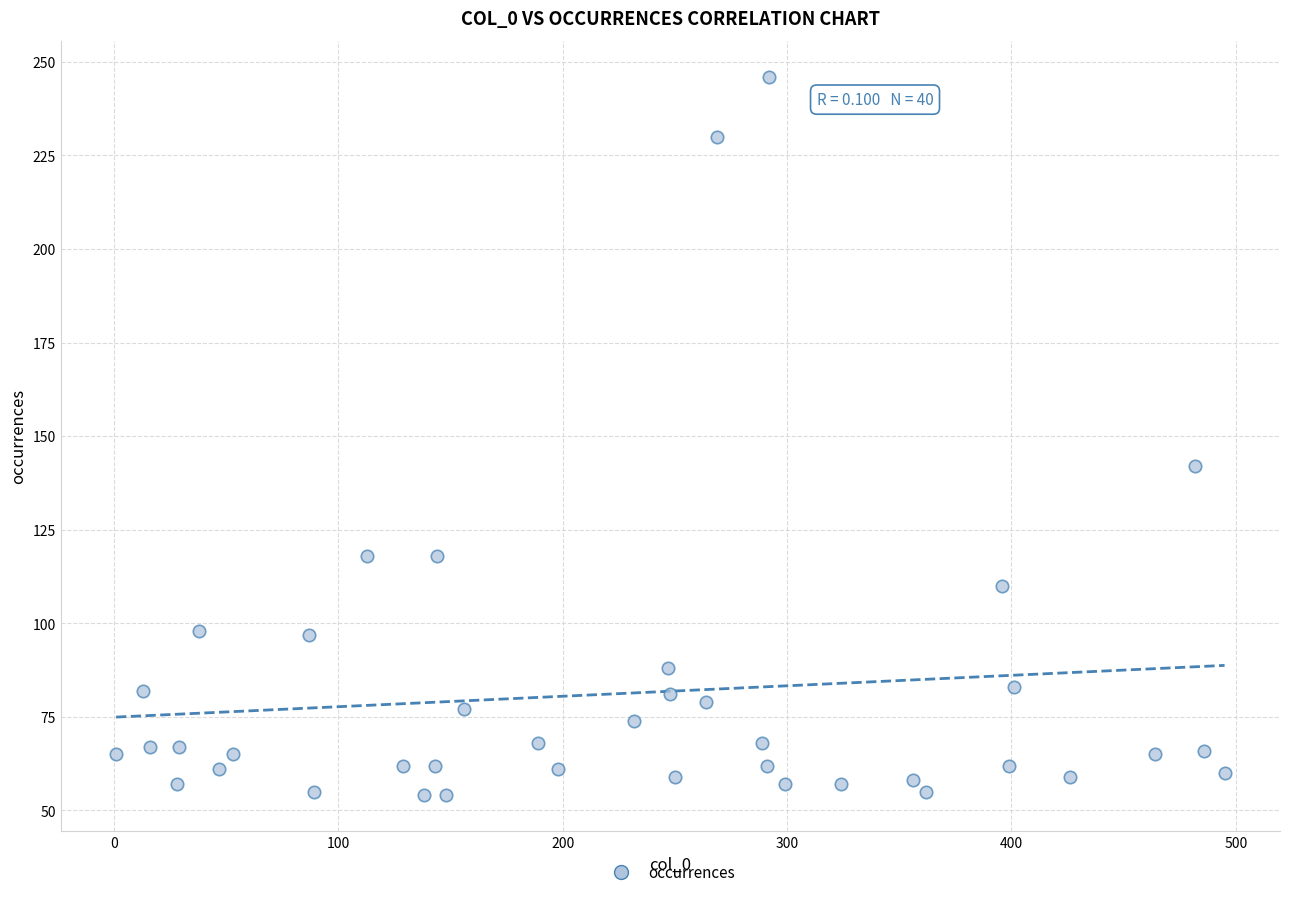

What is the range of X values (max minus min)?

494